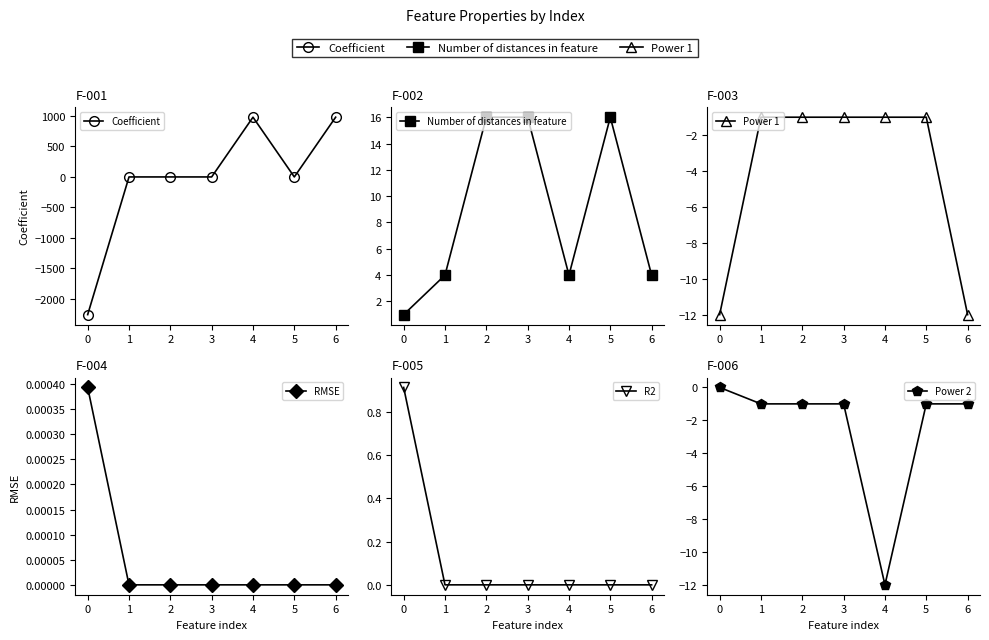

Reading right to left, what are all the values shown in this chart?

Coefficient: 979.4	-0.0	979.4	-0.0	0.0	0.1	-2257.5
Number of distances in feature: 4.0	16.0	4.0	16.0	16.0	4.0	1.0
Power 1: -12.0	-1.0	-1.0	-1.0	-1.0	-1.0	-12.0
RMSE: 0.0	0.0	0.0	0.0	0.0	0.0	0.0
R2: 0.0	0.0	0.0	0.0	0.0	0.0	0.9
Power 2: -1.0	-1.0	-12.0	-1.0	-1.0	-1.0	0.0